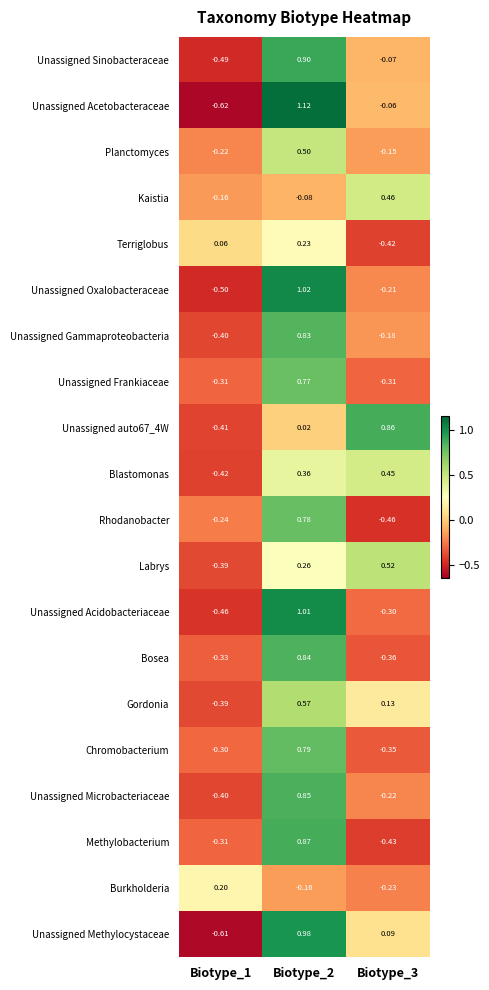

Count the number of categories in the chart.

3